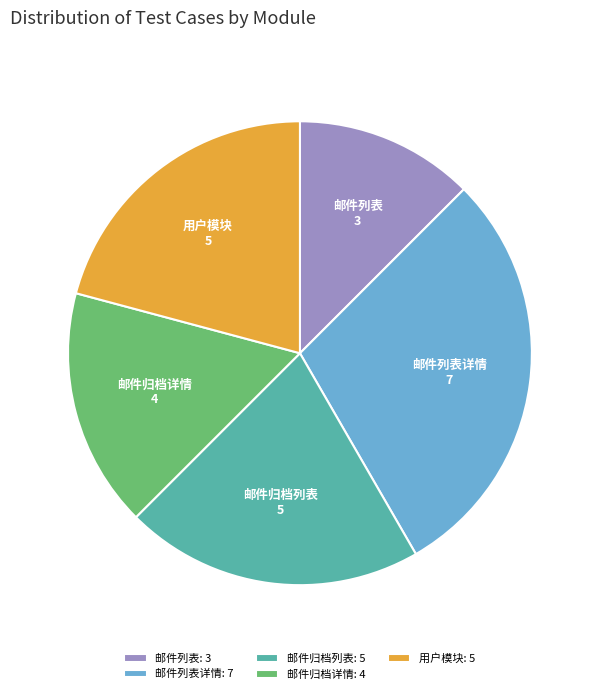

Do 邮件归档详情: 4 and 邮件列表详情: 7 together represent more than half of the pie?

No